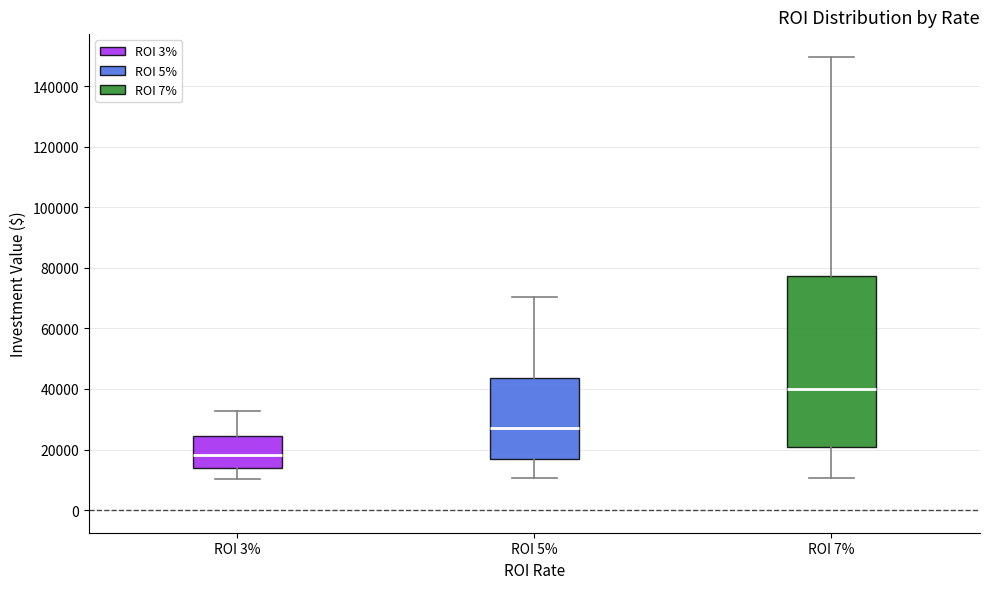

Where does the median line of the box for ROI 7% sit on the y-axis? The values are not printed on the chart, so give them approximately, as read against the axis.

40000